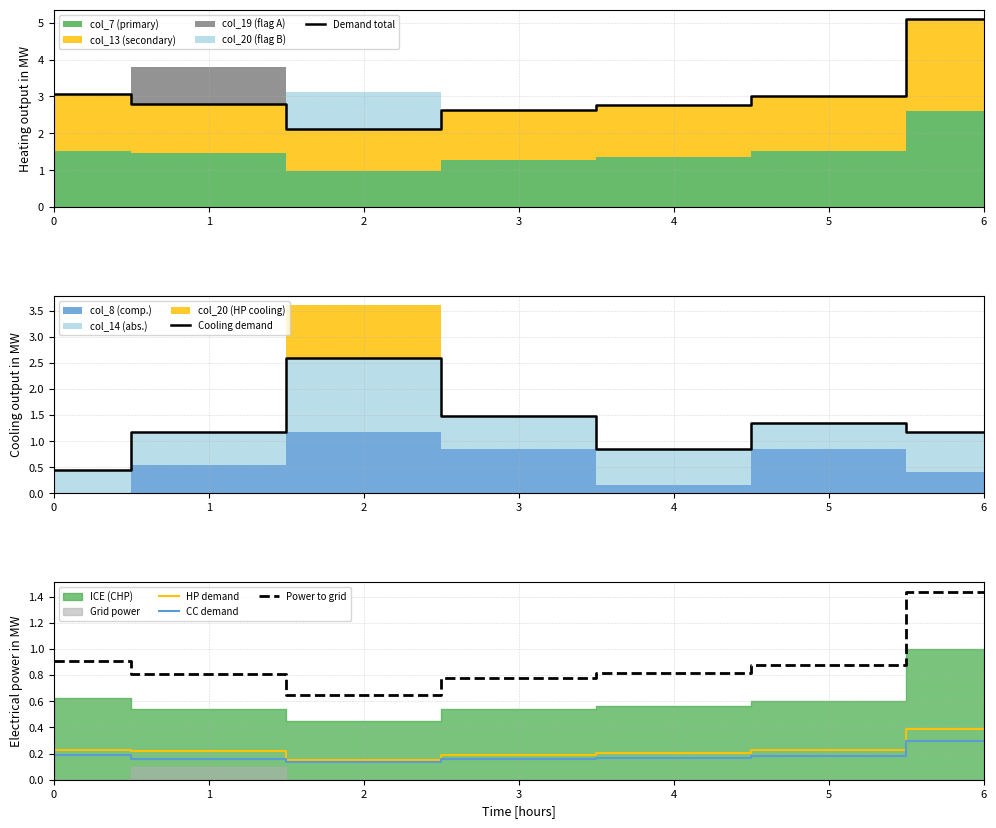

Is the value of Cooling demand at 4 greater than the value of HP demand at 2?

Yes